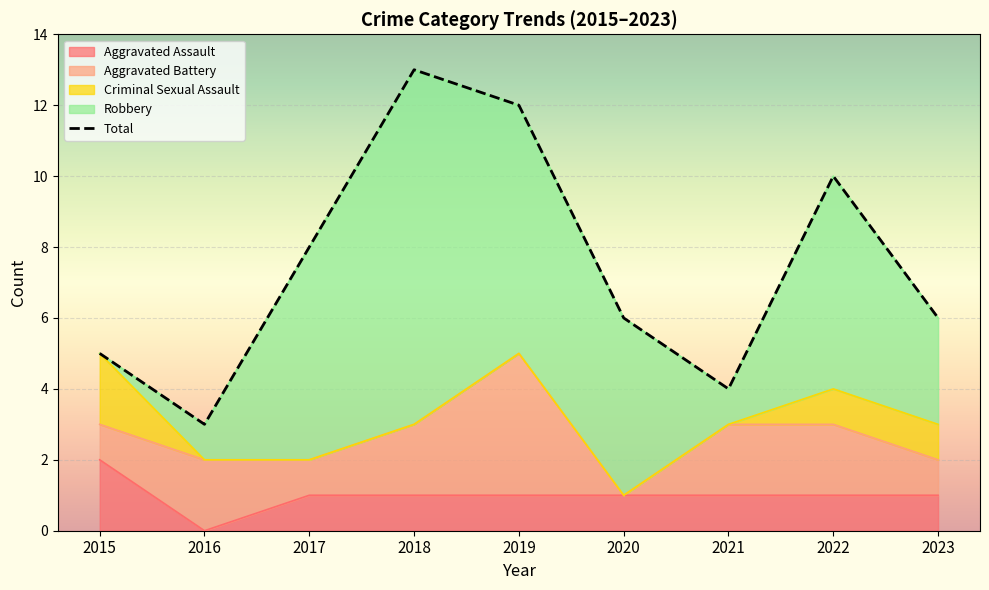

Reading right to left, list all the values displayed in this chart.

Aggravated Assault: 1	1	1	1	1	1	1	0	2
Aggravated Battery: 1	2	2	0	4	2	1	2	1
Criminal Sexual Assault: 1	1	0	0	0	0	0	0	2
Robbery: 3	6	1	5	7	10	6	1	0
Total: 6	10	4	6	12	13	8	3	5